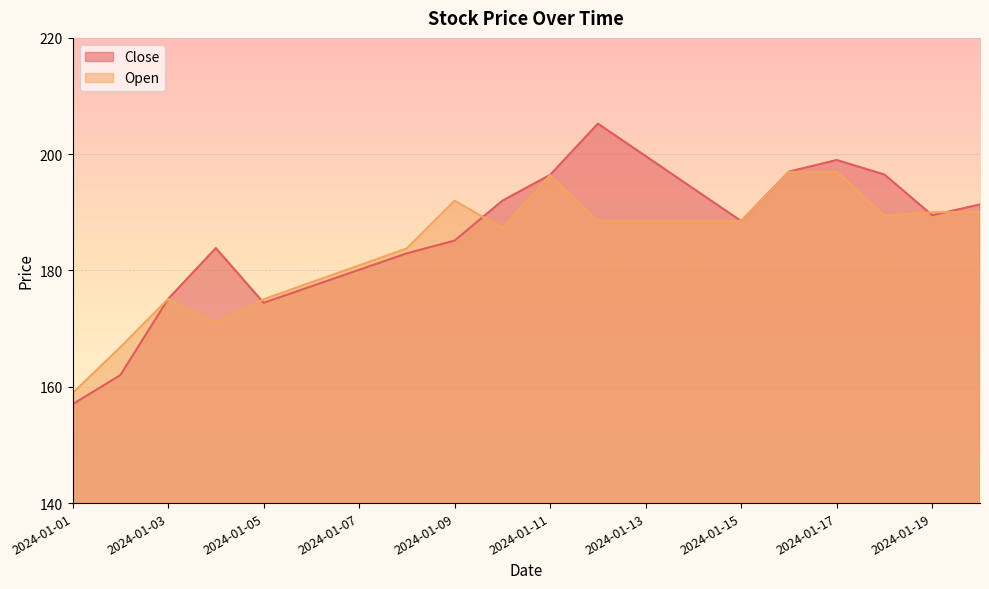

What is the difference between the highest and lowest values at 2024-01-09?

6.8